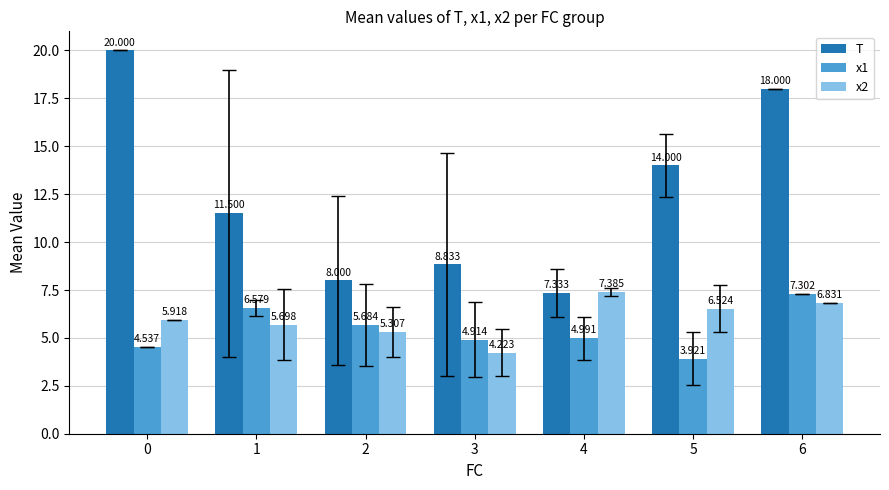

What are all the series names shown in the legend?

T, x1, x2